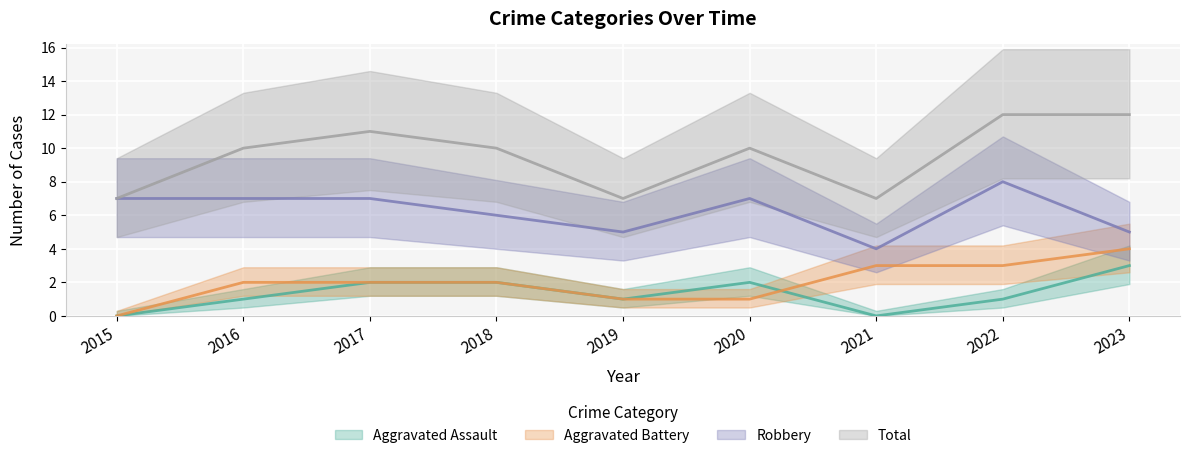

True or false: Total has more than 2 interior local peaks.

False